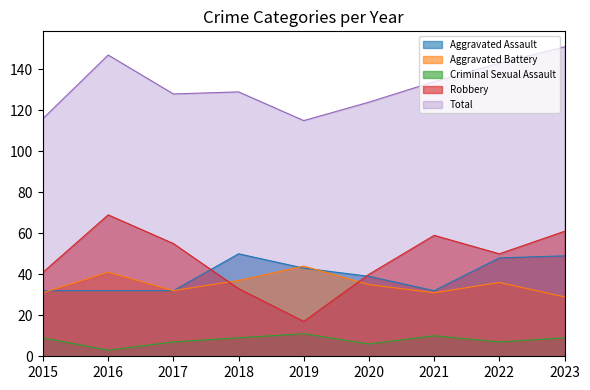

Between 2015 and 2016, which is larger?

2015